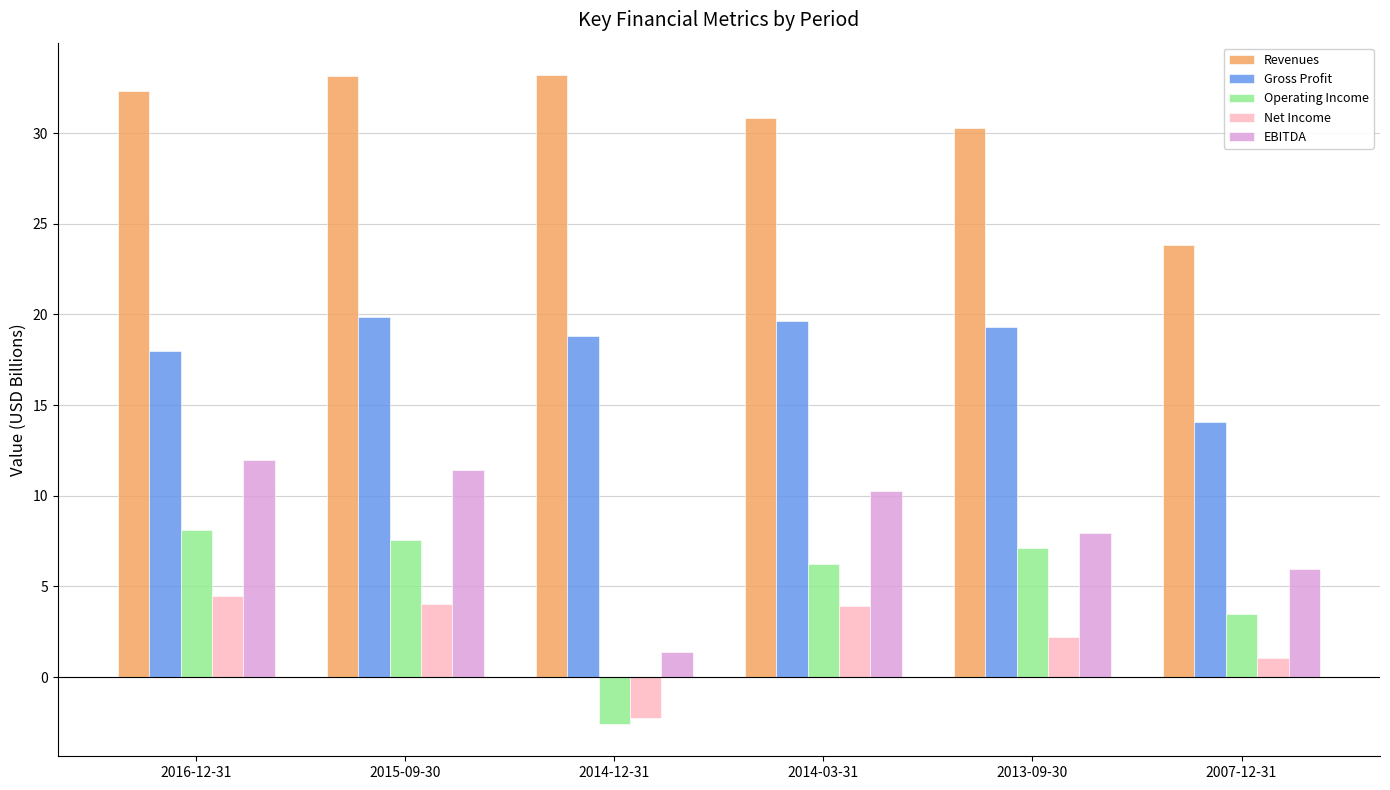

Which series changed the most between 2016-12-31 and 2014-12-31?

Operating Income